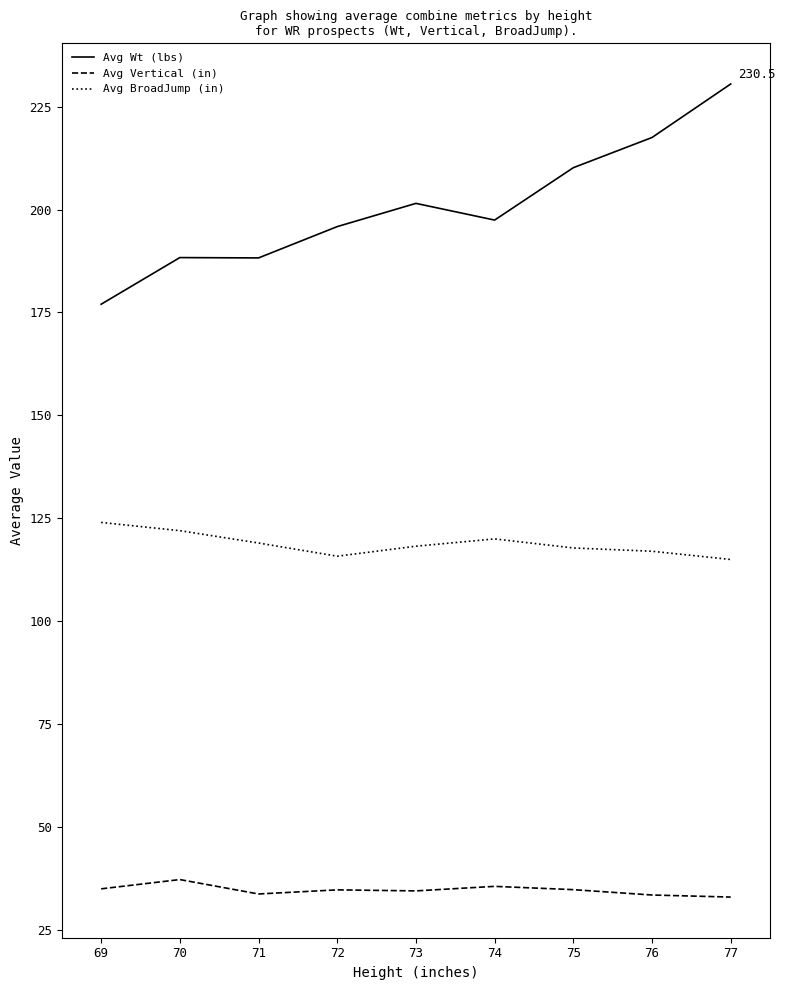

True or false: Avg Vertical (in) and Avg Wt (lbs) cross at least once.

False